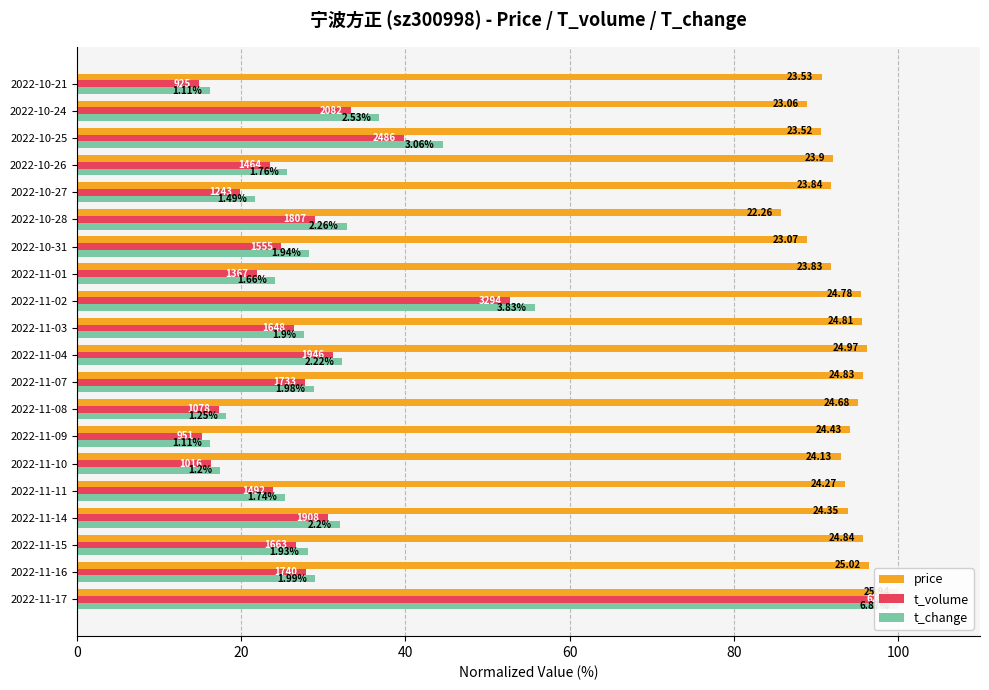

What is the lowest value of the t_change series?

16.2